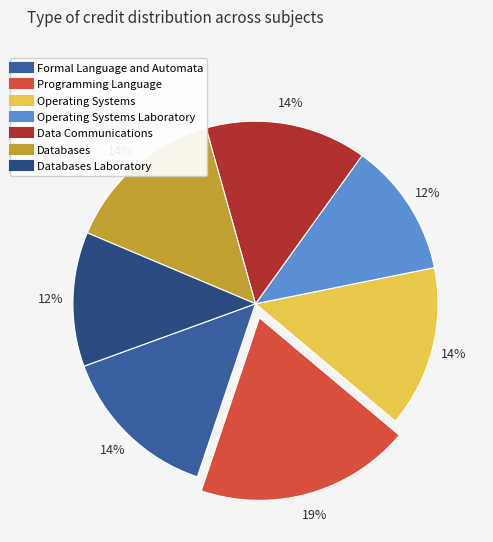

To the nearest percent, what is the difference between the largest and smallest slice percentages?

7%